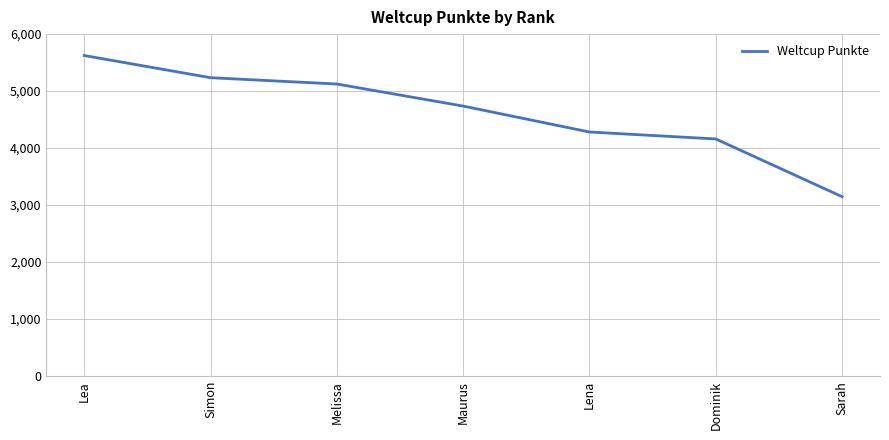

Rank the categories by value from highest to lowest.

Lea, Simon, Melissa, Maurus, Lena, Dominik, Sarah